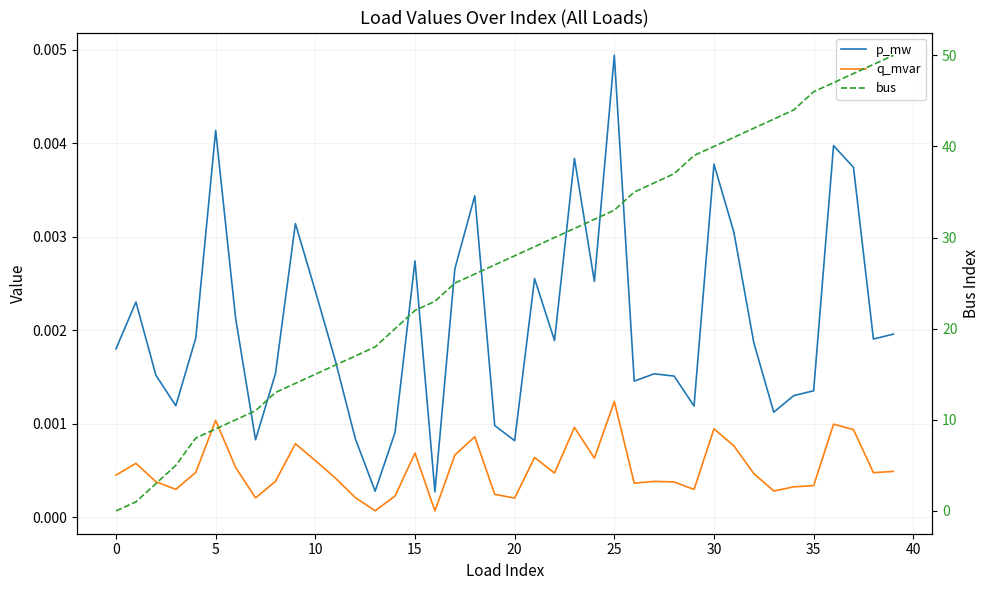

How many intersections are there between bus and p_mw?

1